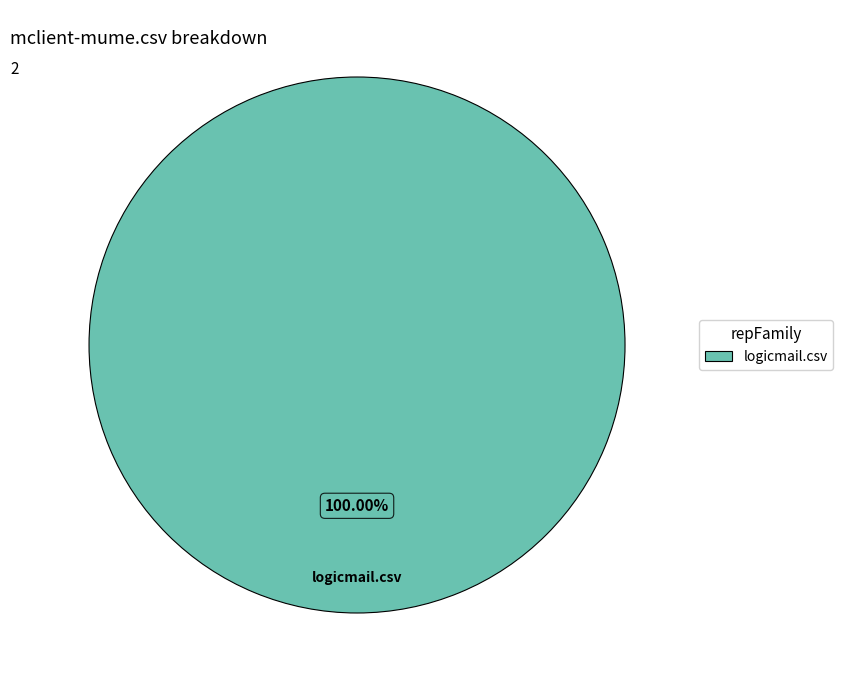

Does any single category account for the majority?

Yes